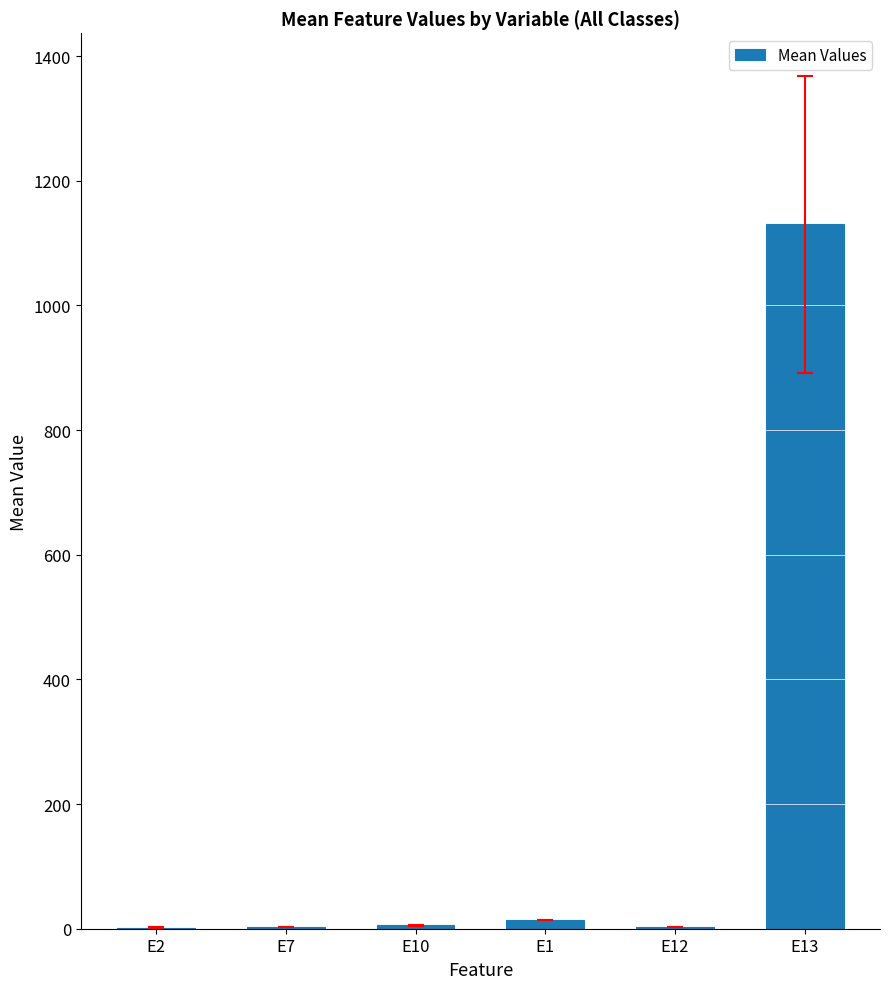

Which category has the highest value across all series?

E13